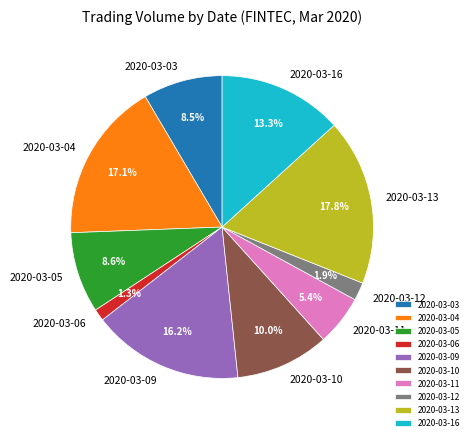

To the nearest percent, what portion does 2020-03-16 represent?

13%